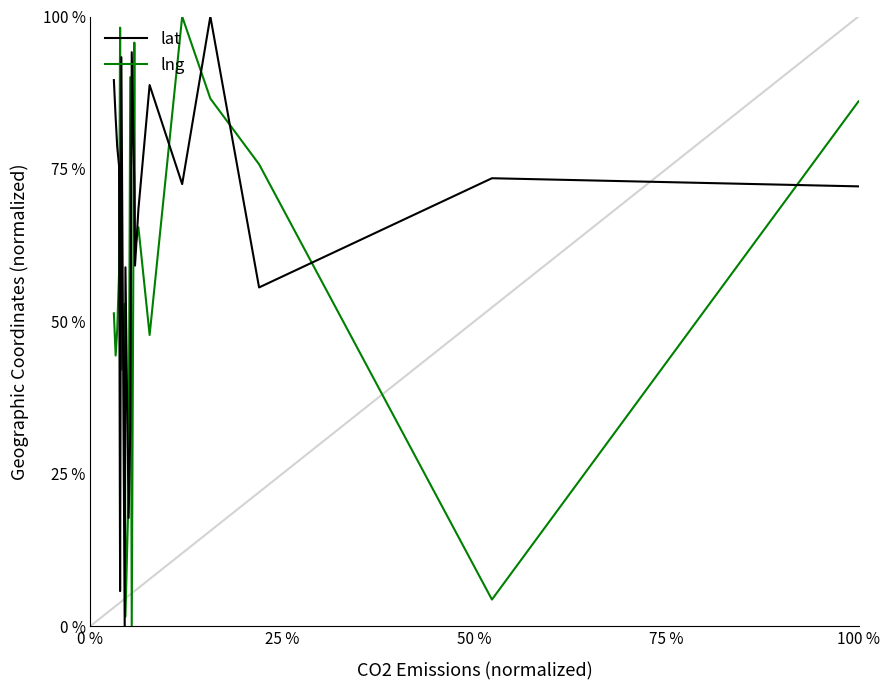

Count the number of categories in the chart.

20